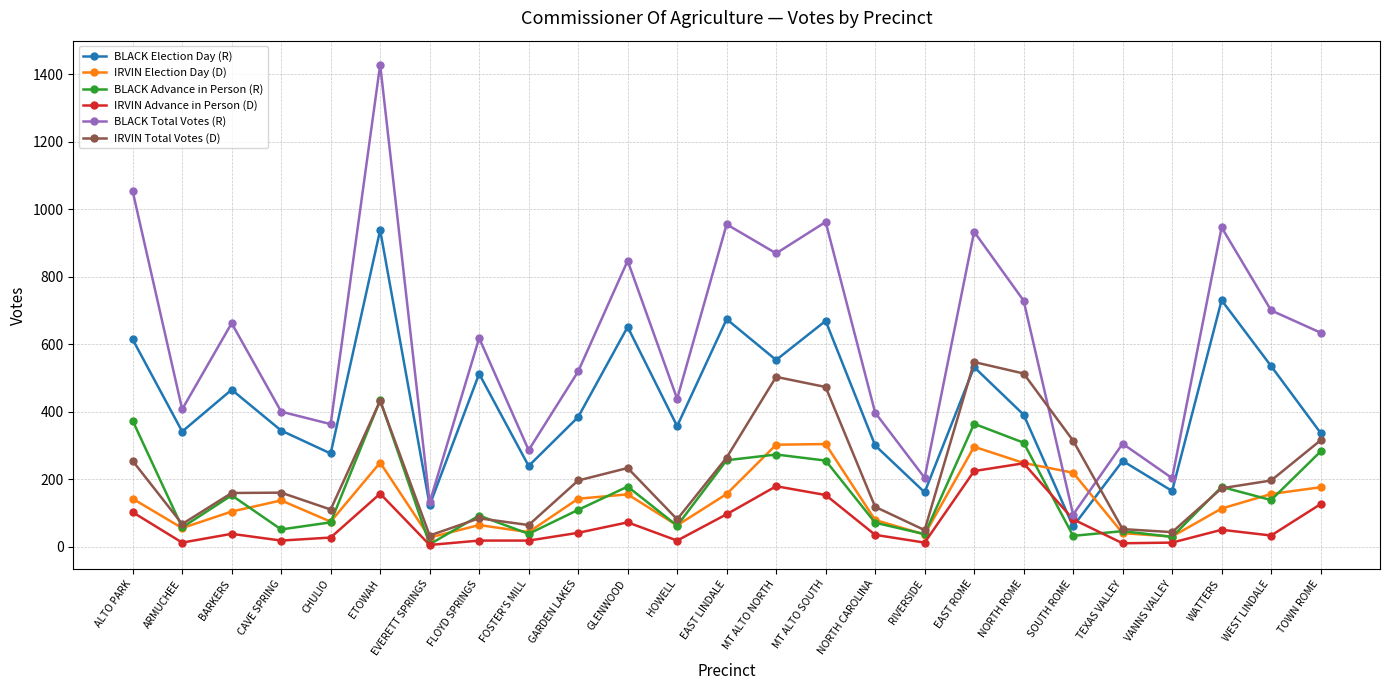

How many data points does each series have?

25